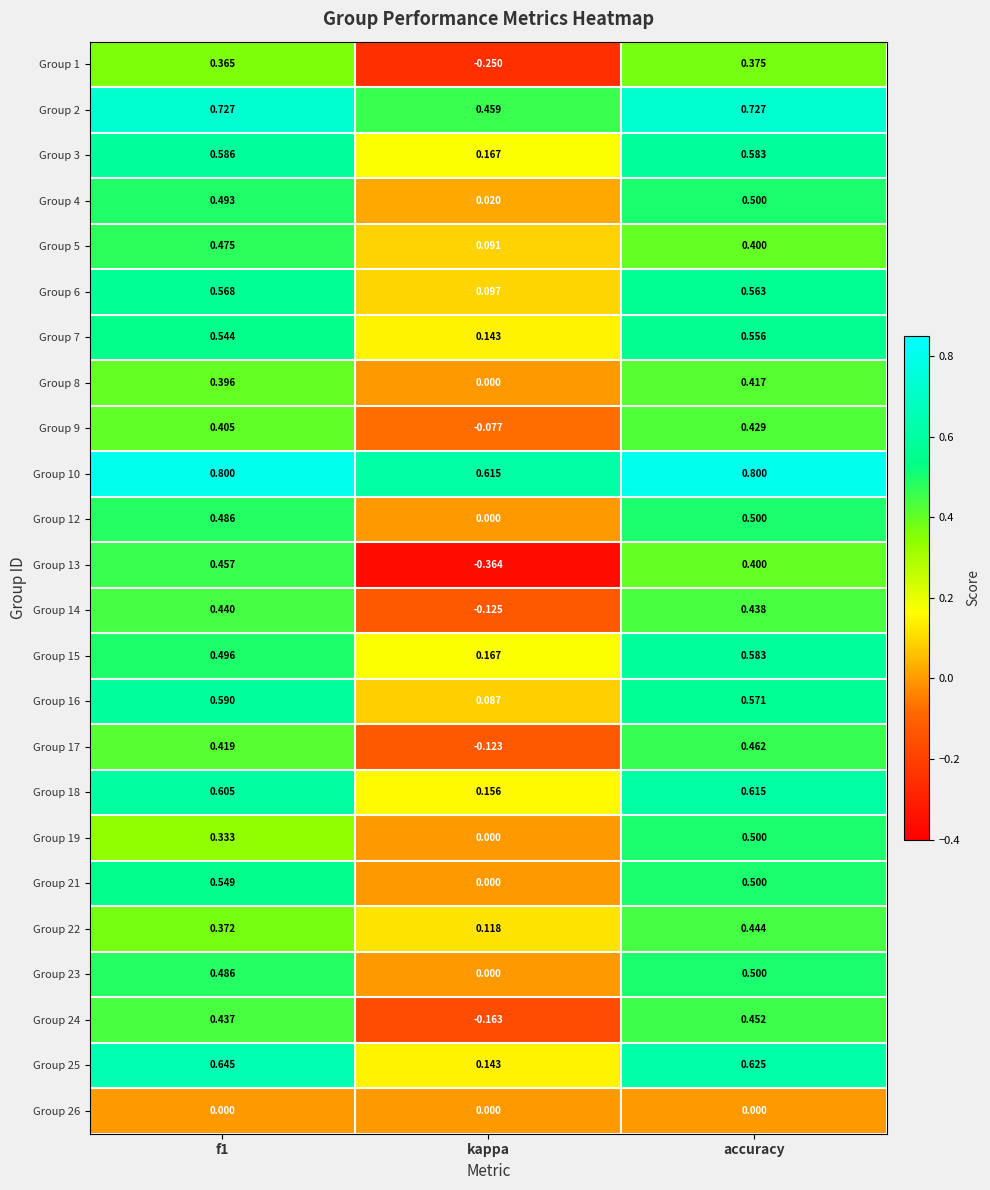

Where is Group 14 nearest to the value 0?

kappa